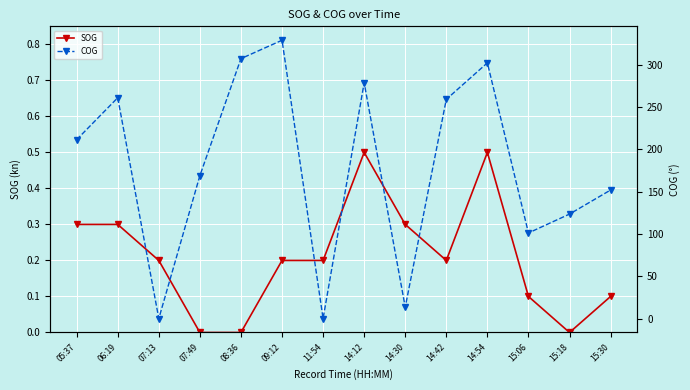

The SOG series shows -0.3 at 15:18. True or false?

False